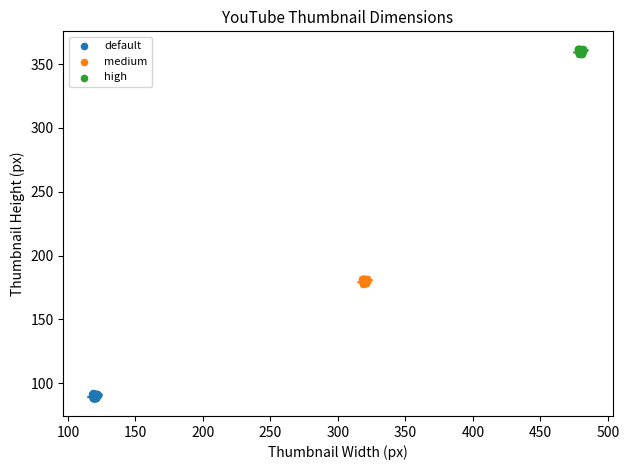

Which series reaches the maximum Y coordinate?

high